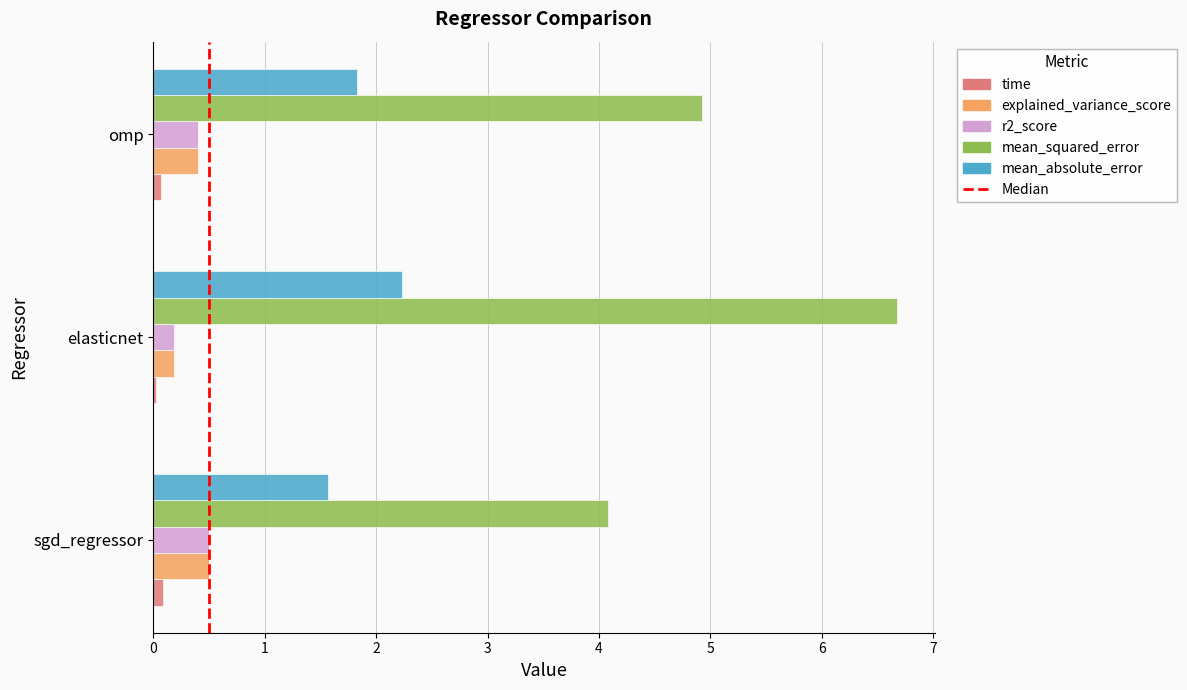

Which series changed the most between sgd_regressor and elasticnet?

mean_squared_error